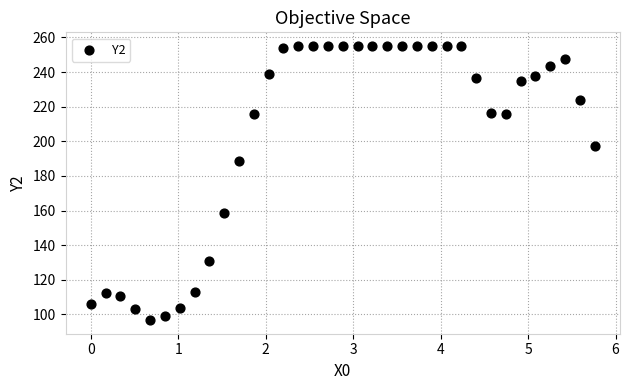

What Y value in the scatter plot is closest to 175?

188.3